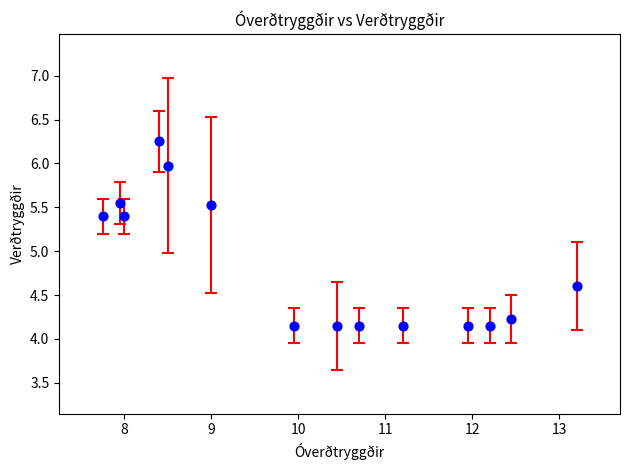

What is the range of Y values (max minus min)?

2.1